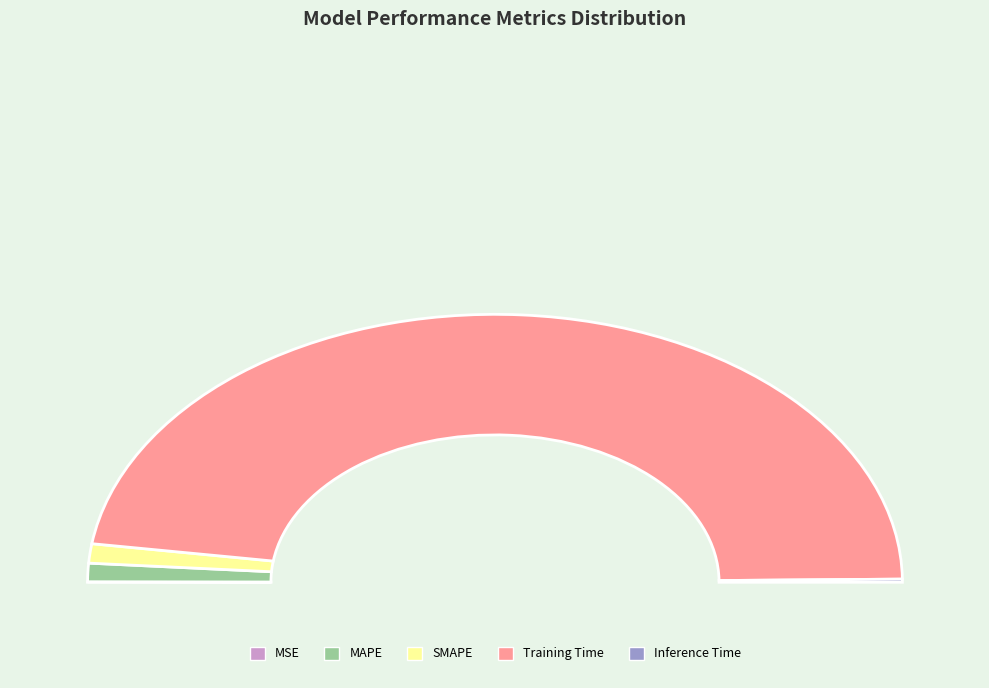

The SMAPE slice represents 2% of the pie. True or false?

True